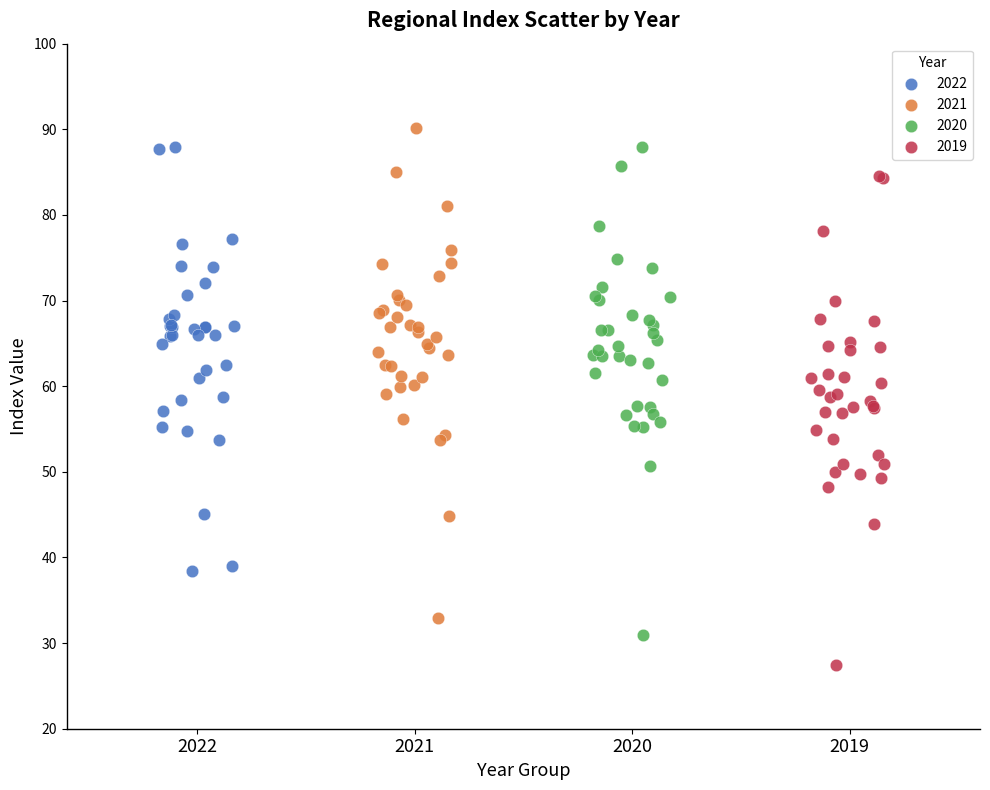

Which series contains the lowest Y value?

2019